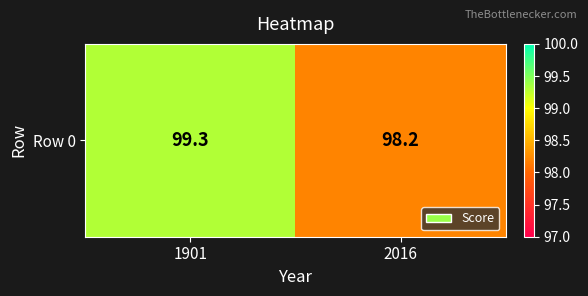

How many values exceed 99?

1